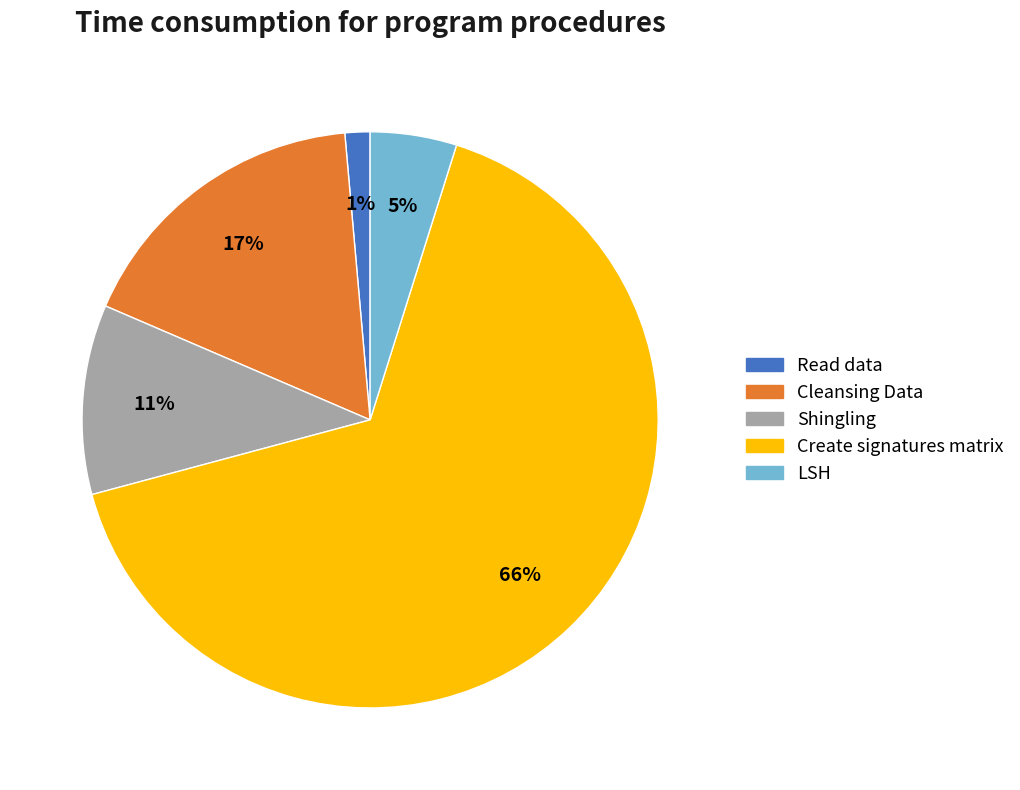

To the nearest percent, what percentage of the pie is LSH?

5%